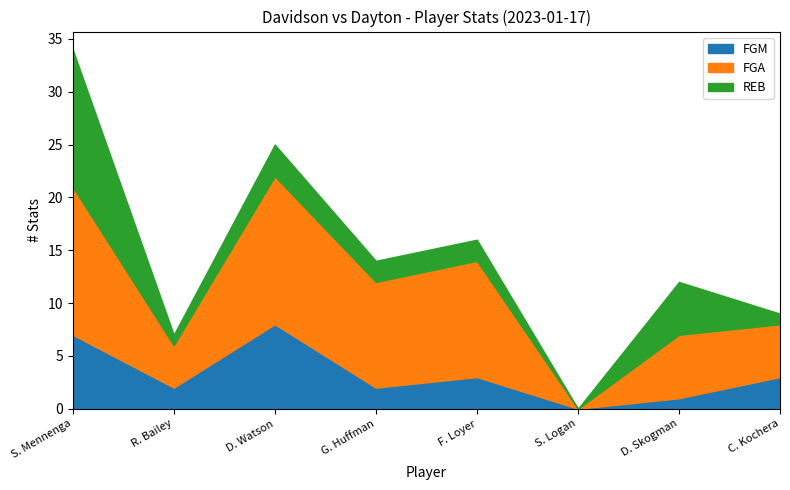

The value of PTS at R. Bailey is 6. True or false?

False